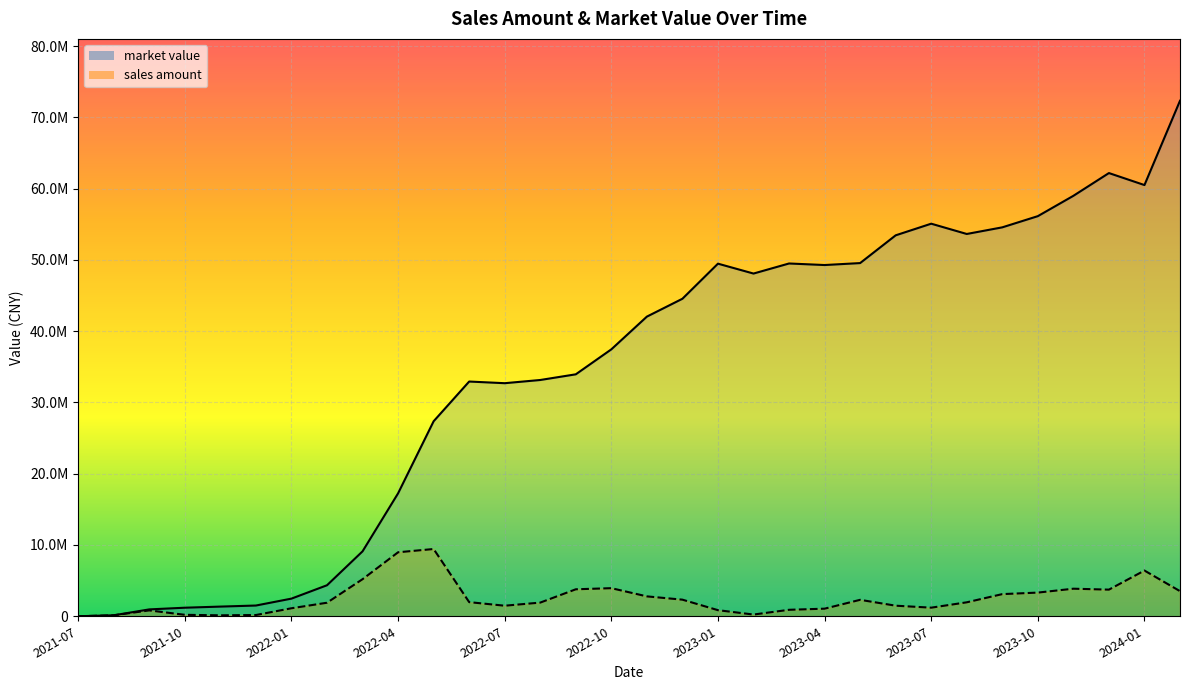

Which series has the largest total across all categories?

market value